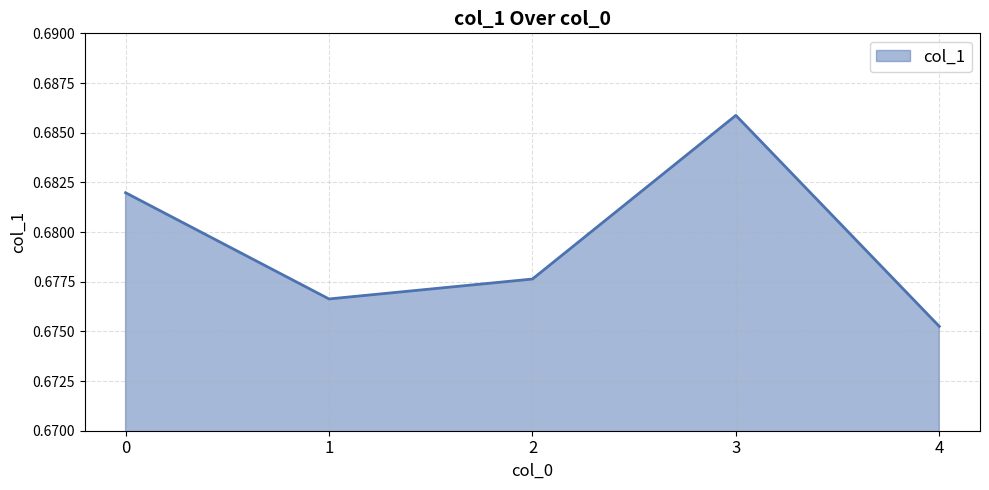

Which category has the highest value across all series?

3